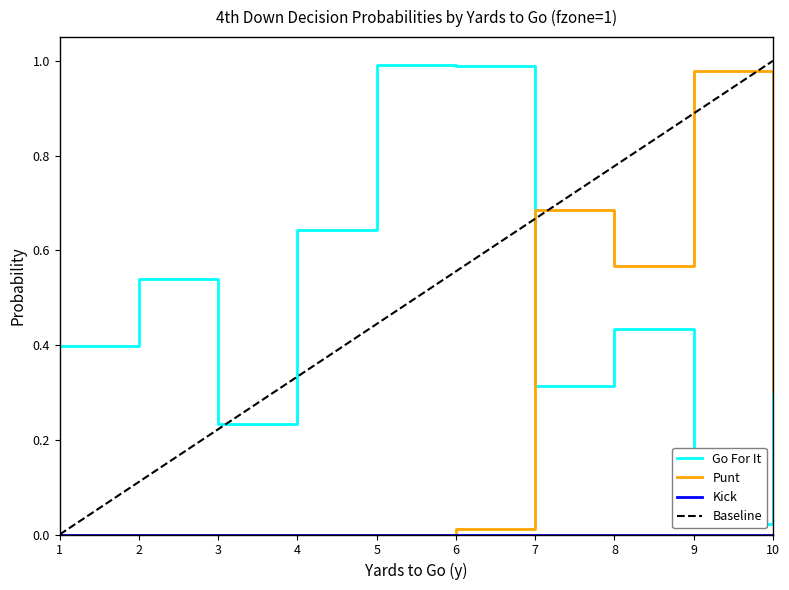

Which series has the largest range (max minus min)?

punt